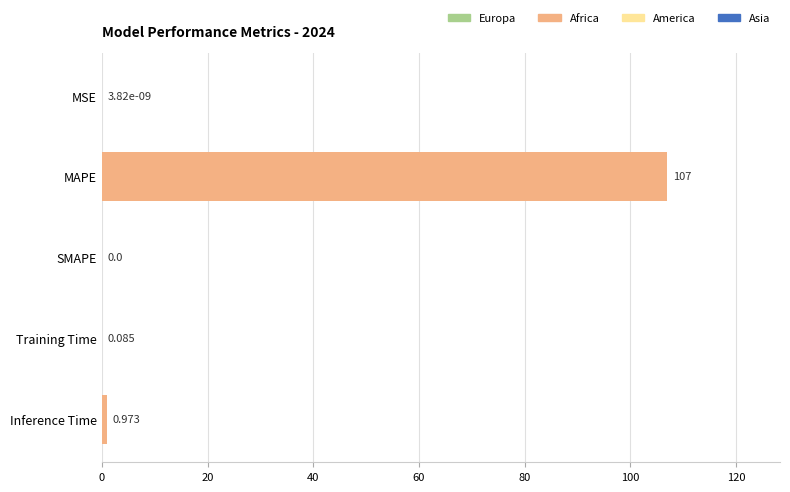

Where is the data nearest to the value 53?

Inference Time